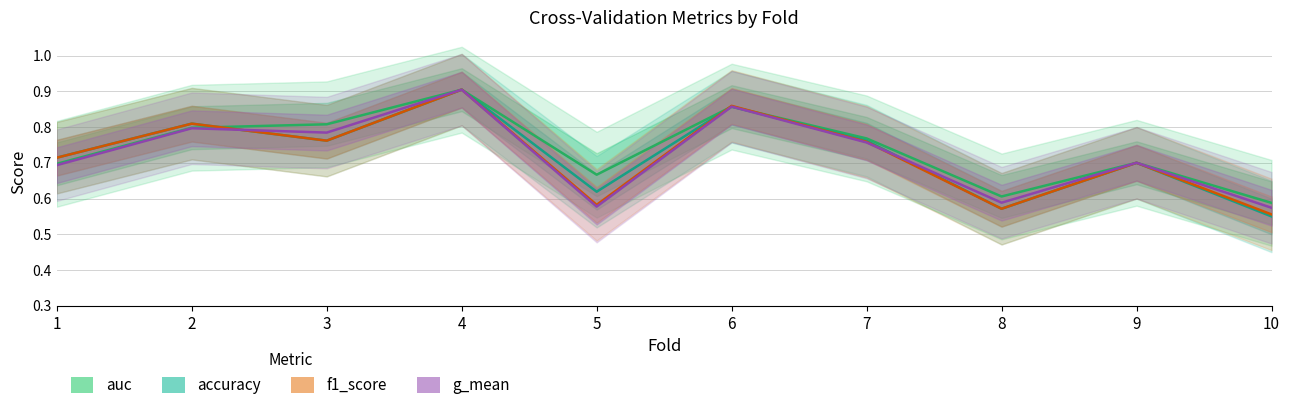

What is the average value of the f1_score series?

0.7